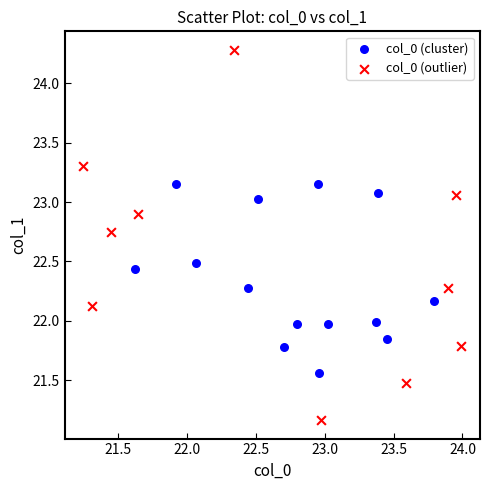

Which series contains the highest Y value?

col_0 (outlier)